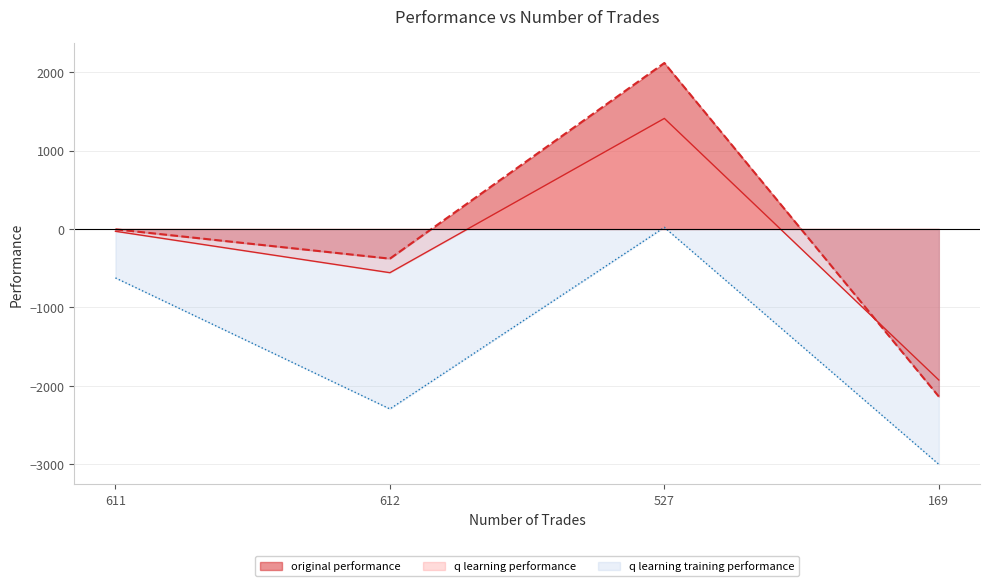

Is it true that q learning performance equals -1925.0 at 169?

True